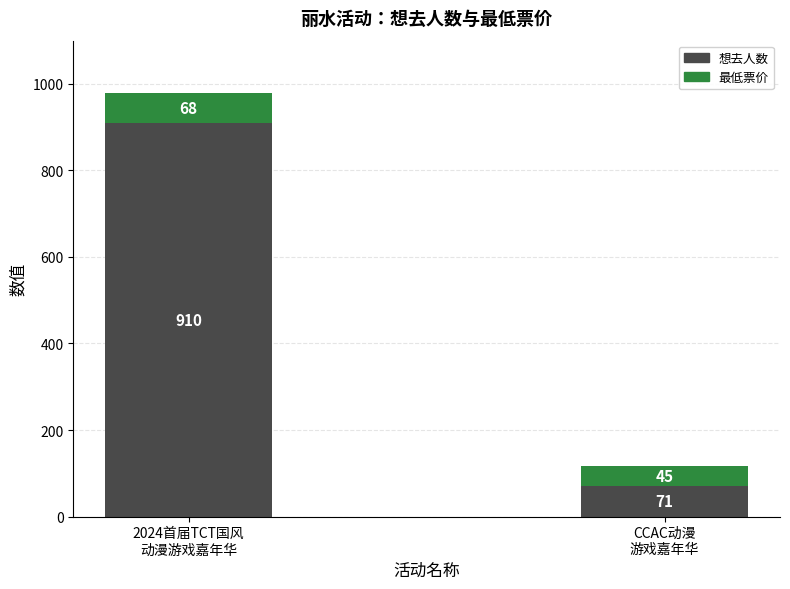

What is the minimum value for 想去人数?

71